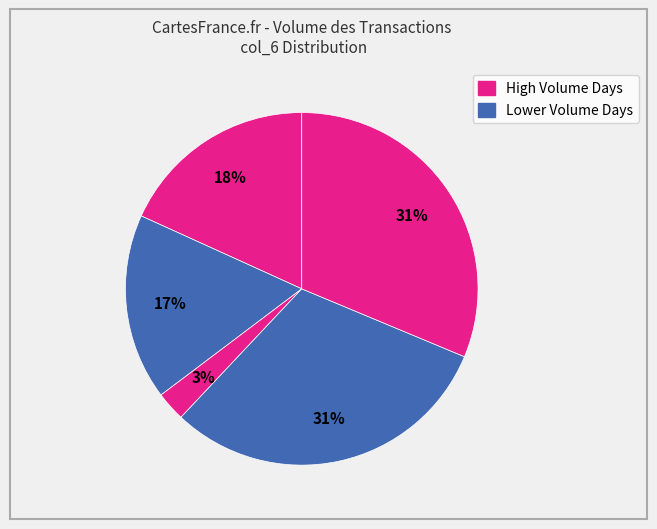

Count the number of slices in the pie.

5